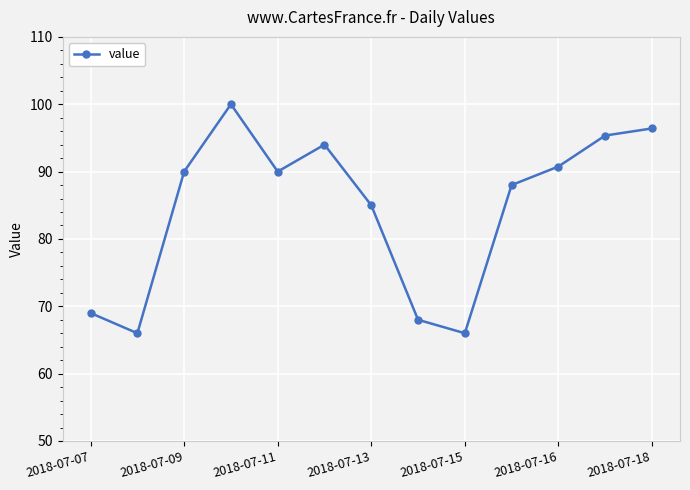

What is the value of the 9th point from the left?

66.0